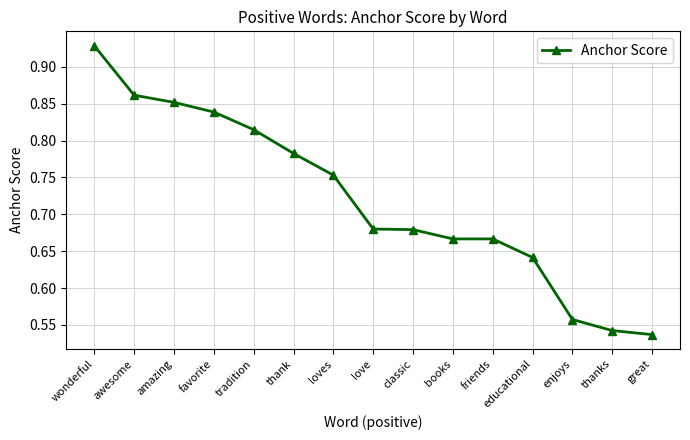

Between educational and classic, which is larger?

classic